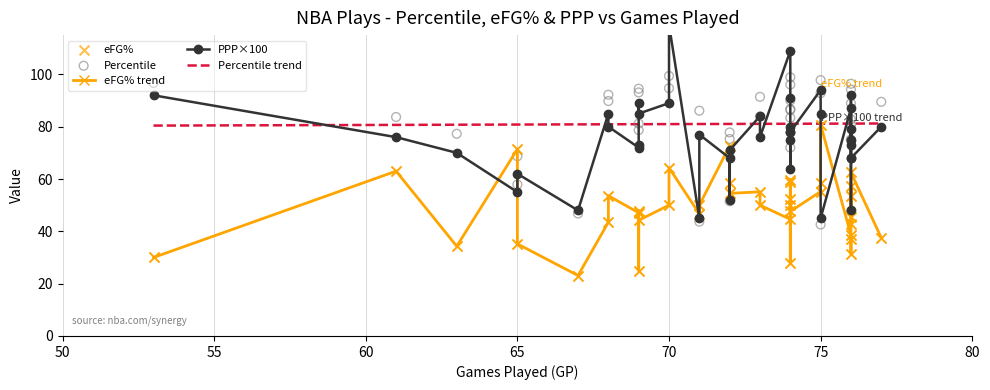

What is the minimum value for Percentile trend?

80.4